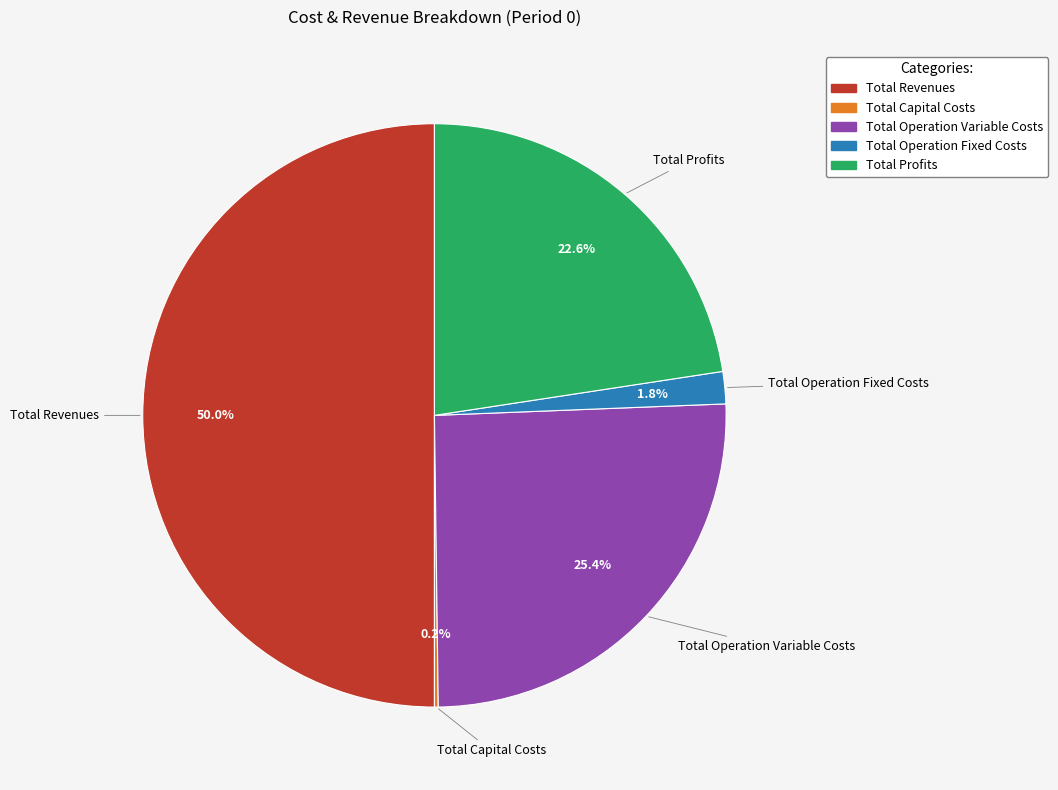

What is the ratio of the value at Total Revenues to the value at Total Profits?

2.2